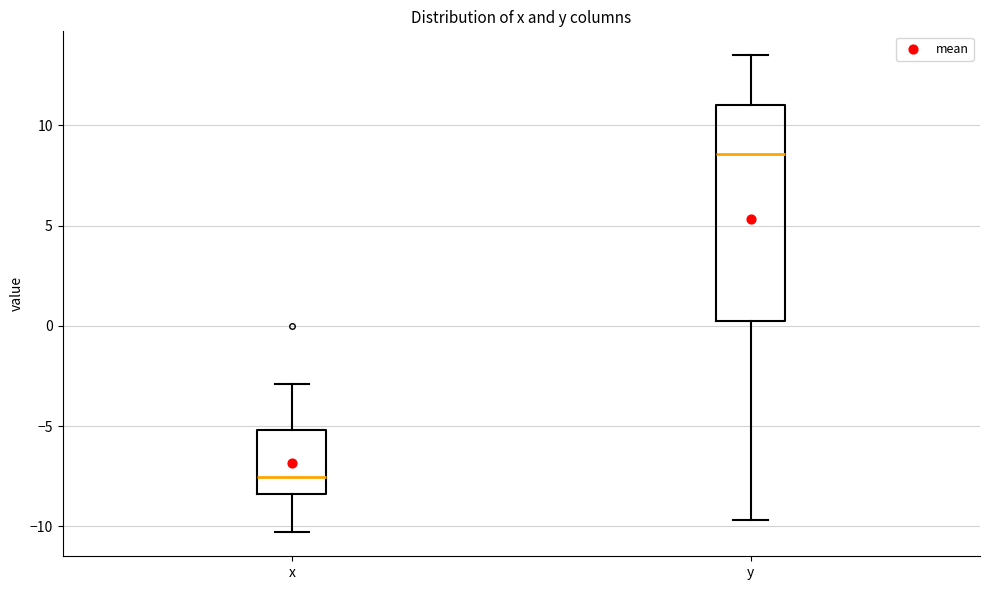

Where is the upper edge of the box for x on the y-axis? The values are not printed on the chart, so give them approximately, as read against the axis.

-5.0